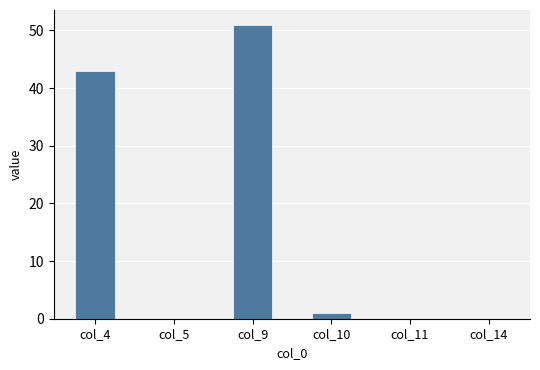

How many data points does each series have?

6